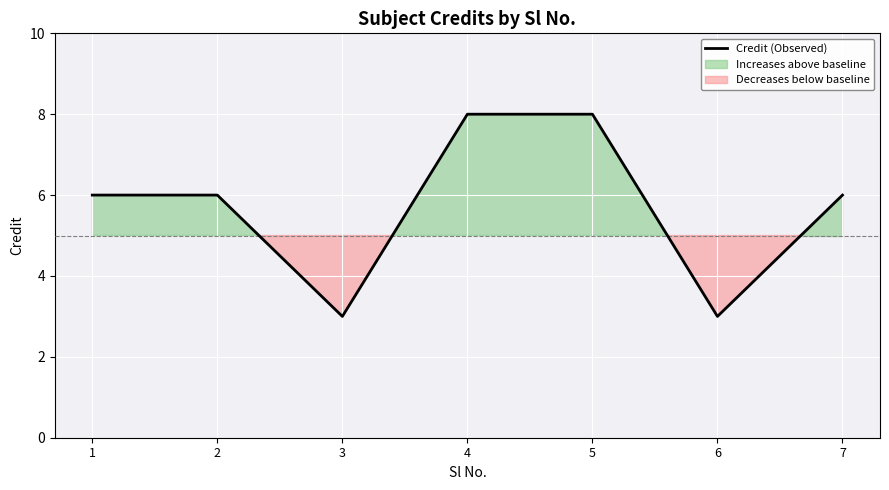

At which label does the data first exceed 6?

4